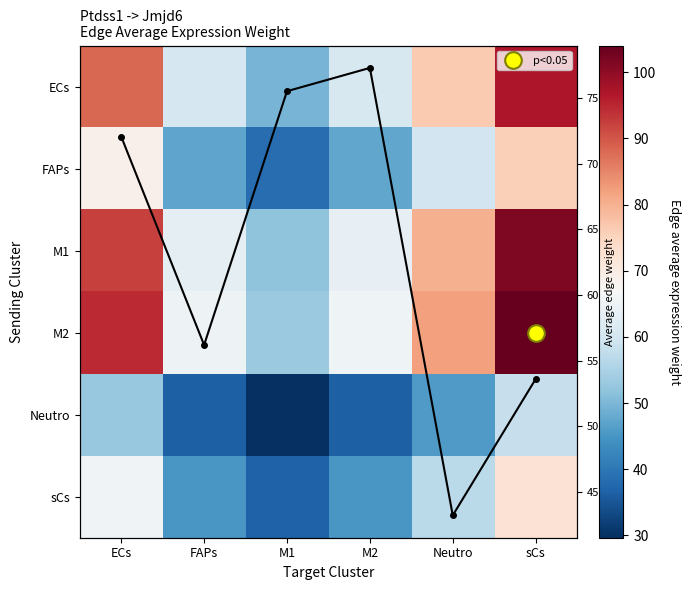

List the series in order of their peak value, lowest first.

Neutro, sCs, FAPs, Row mean, ECs, M1, M2